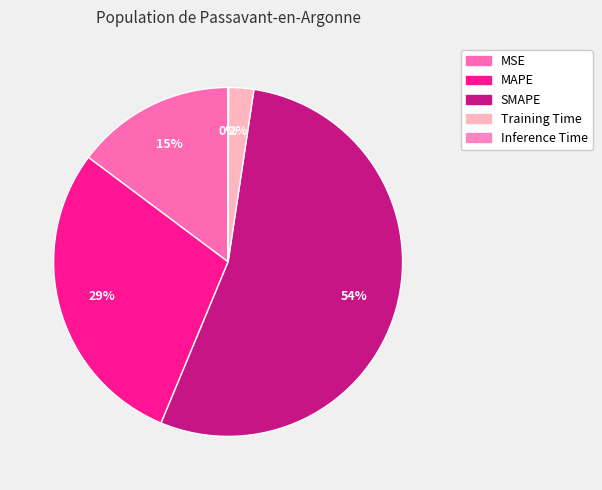

True or false: SMAPE accounts for 43% of the total.

False